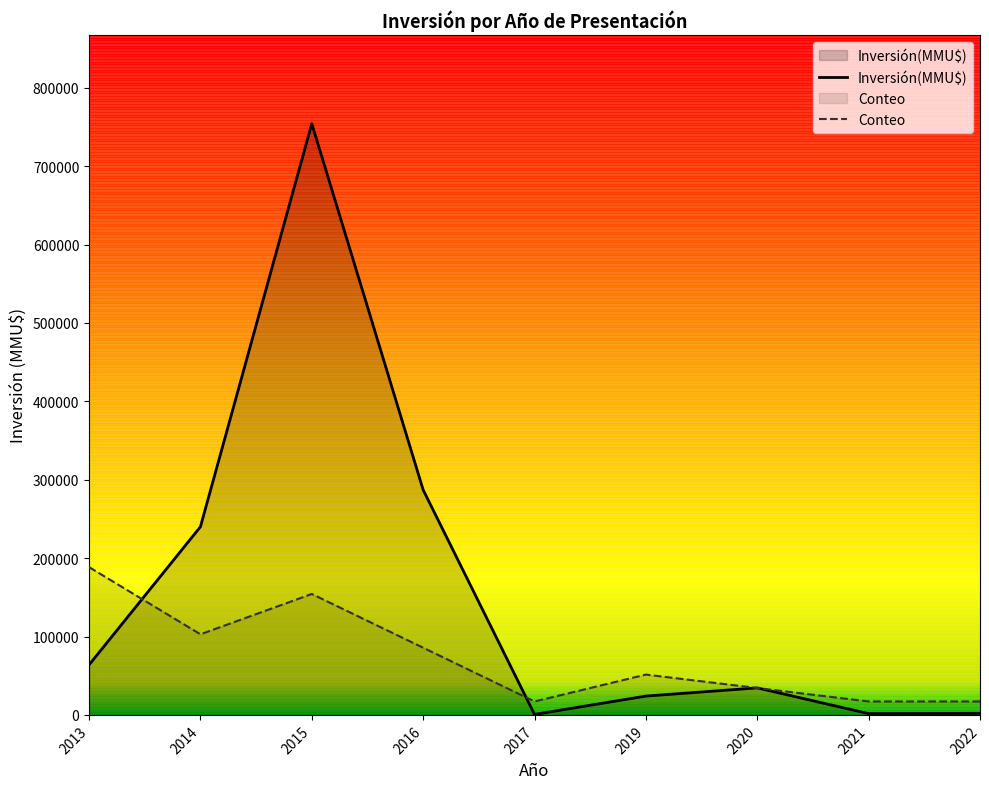

At which label does Conteo reach its peak?

2013